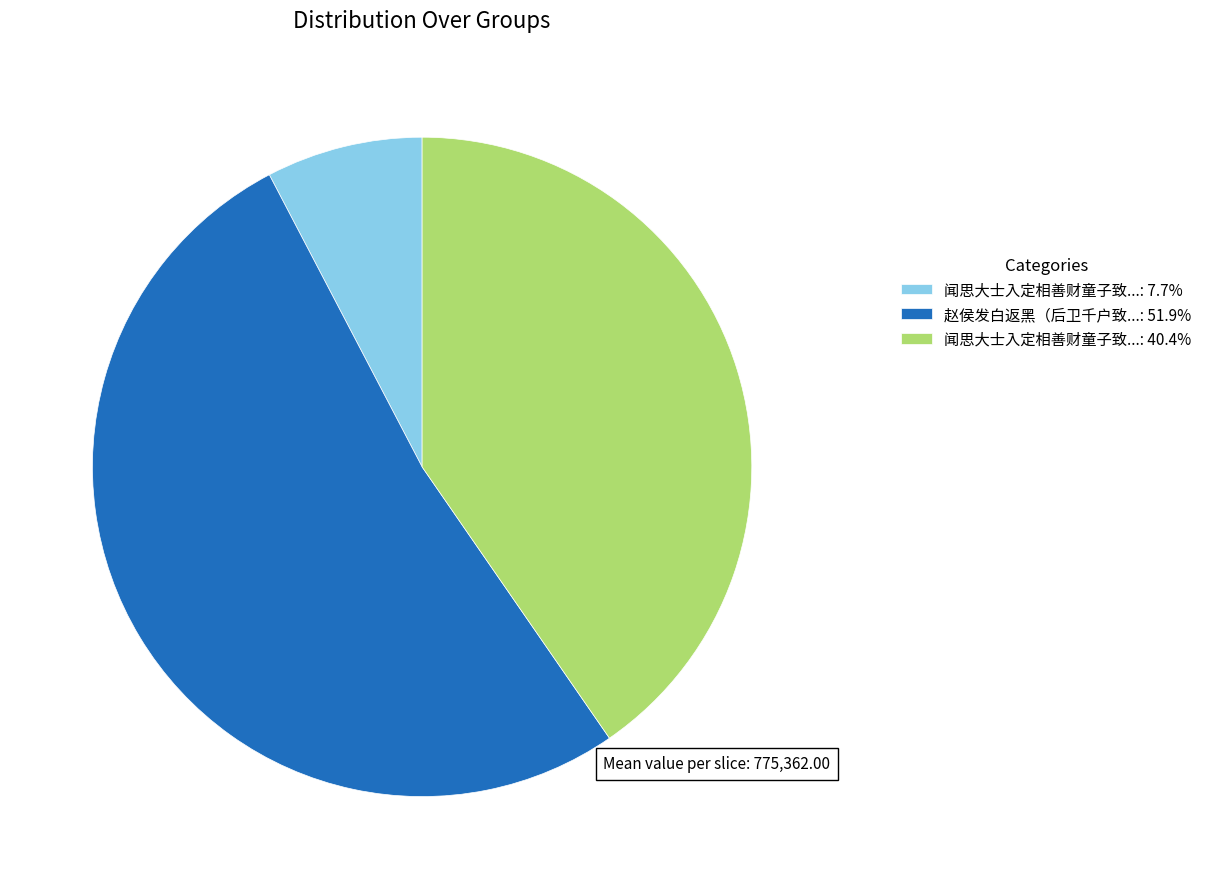

What is the ratio of the value at 赵侯发白返黑（后卫千户致...: 51.9% to the value at 闻思大士入定相善财童子致...: 40.4%?

1.3